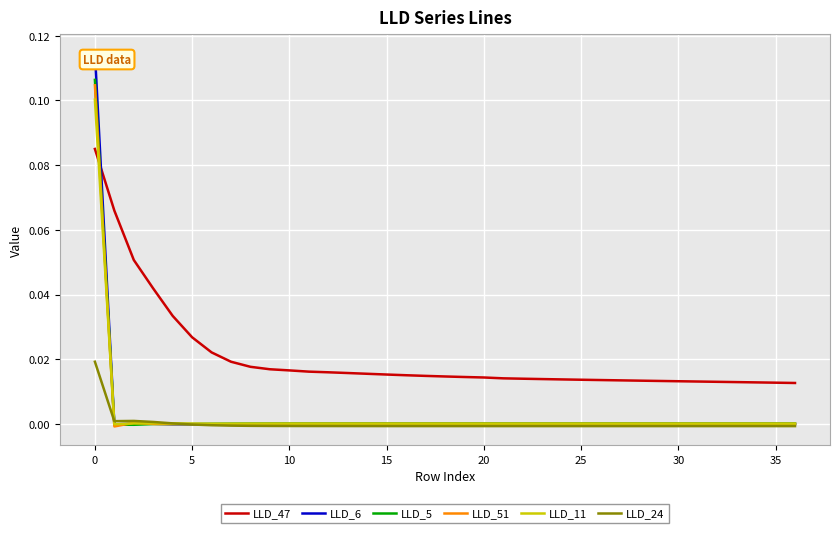

In LLD_51, how many points are higher than both neighbors (excluding endpoints)?

3